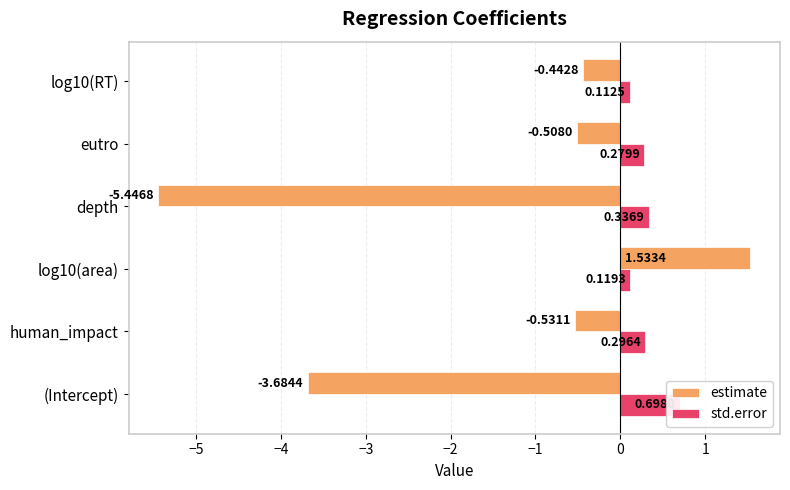

List the series in order of their peak value, lowest first.

std.error, estimate